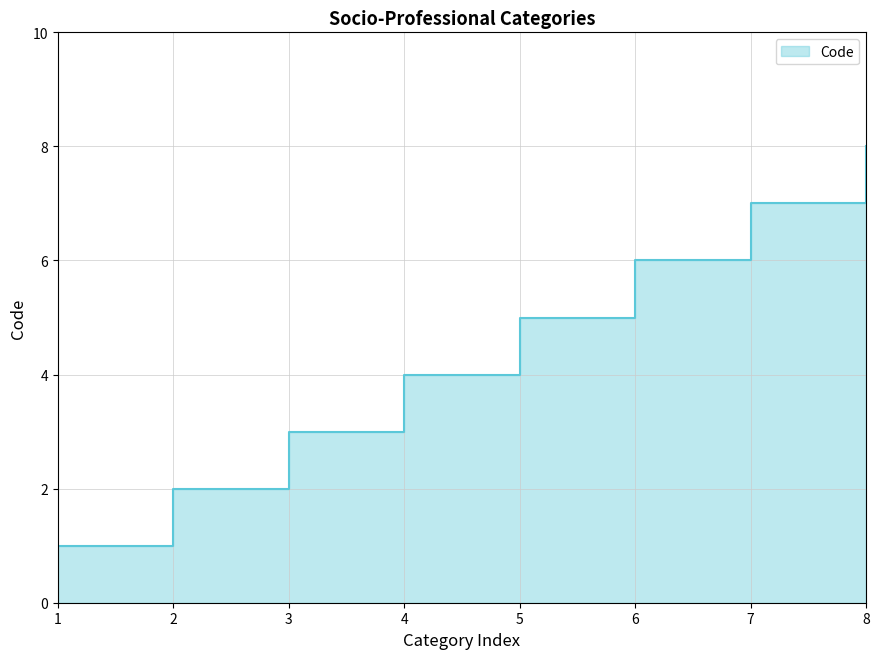

What is the sum of all values?

36